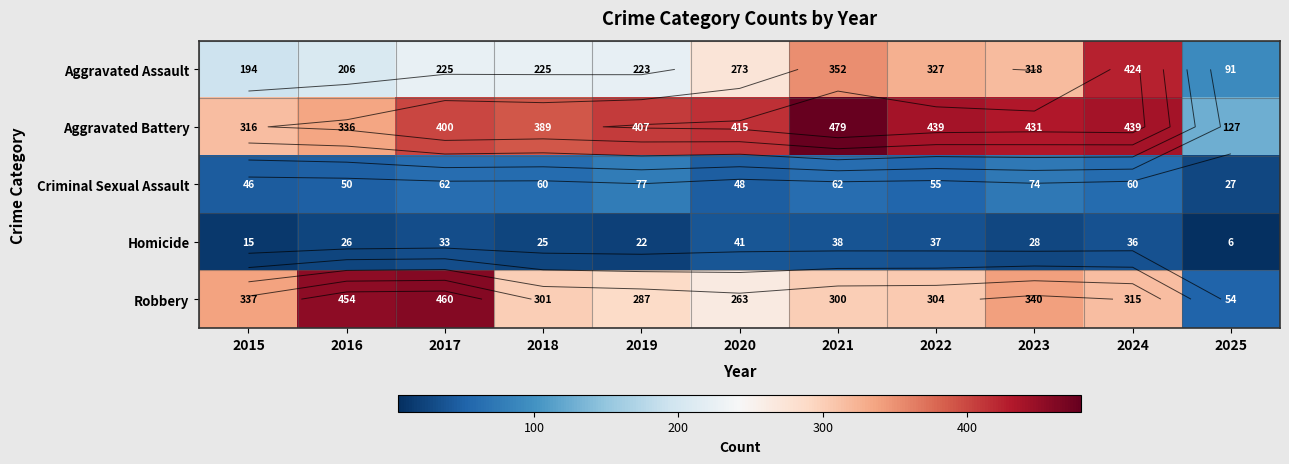

Count the number of data series in this chart.

5